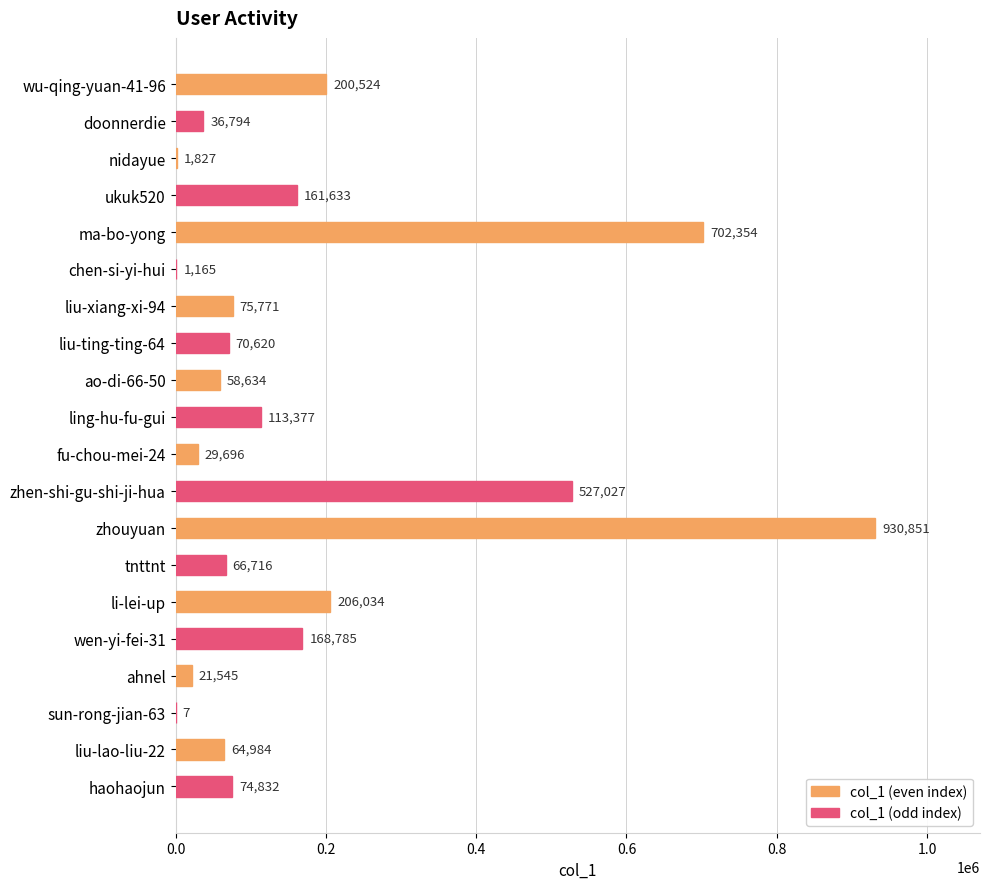

What is the sum of all values?

3513176